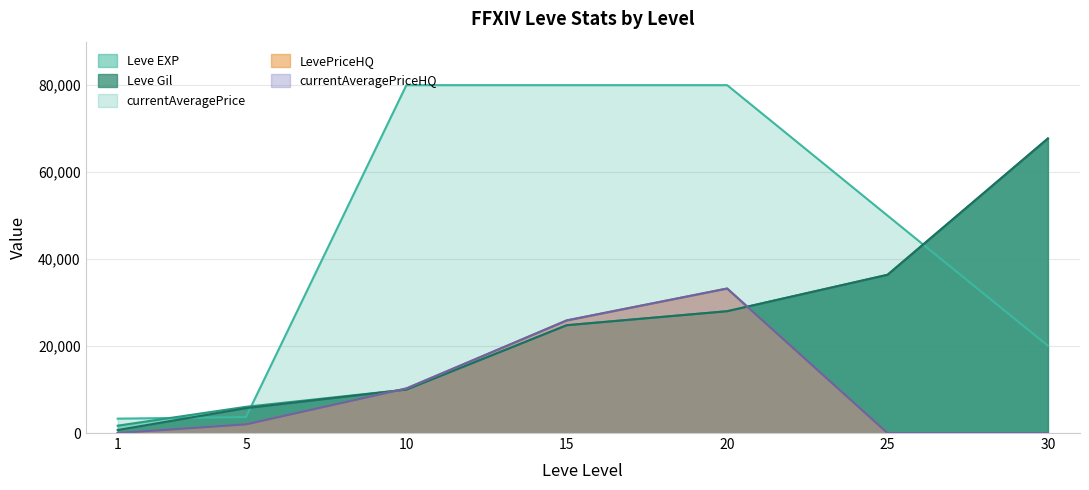

True or false: Leve EXP has more than 1 interior local peaks.

False